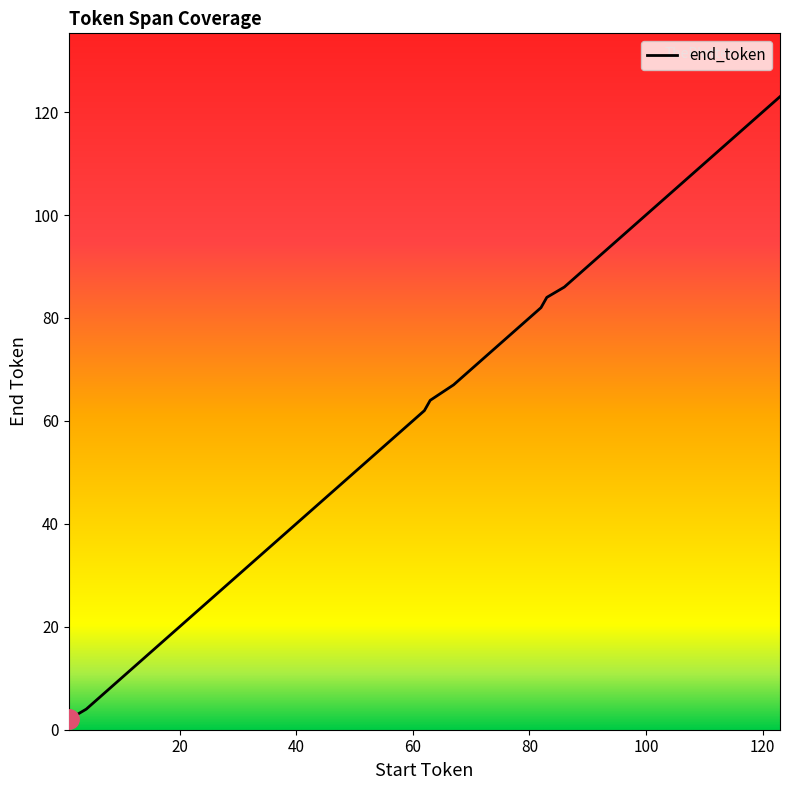

What is the maximum value shown in the chart?

123